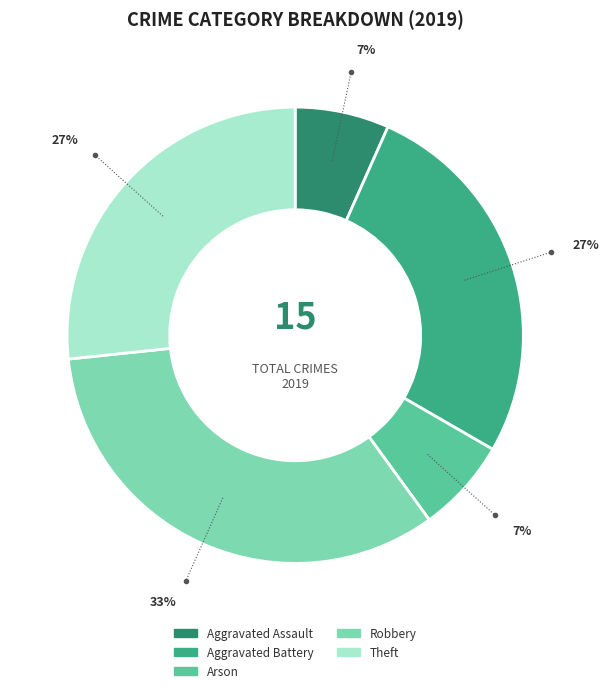

Is Arson the majority of the pie?

No